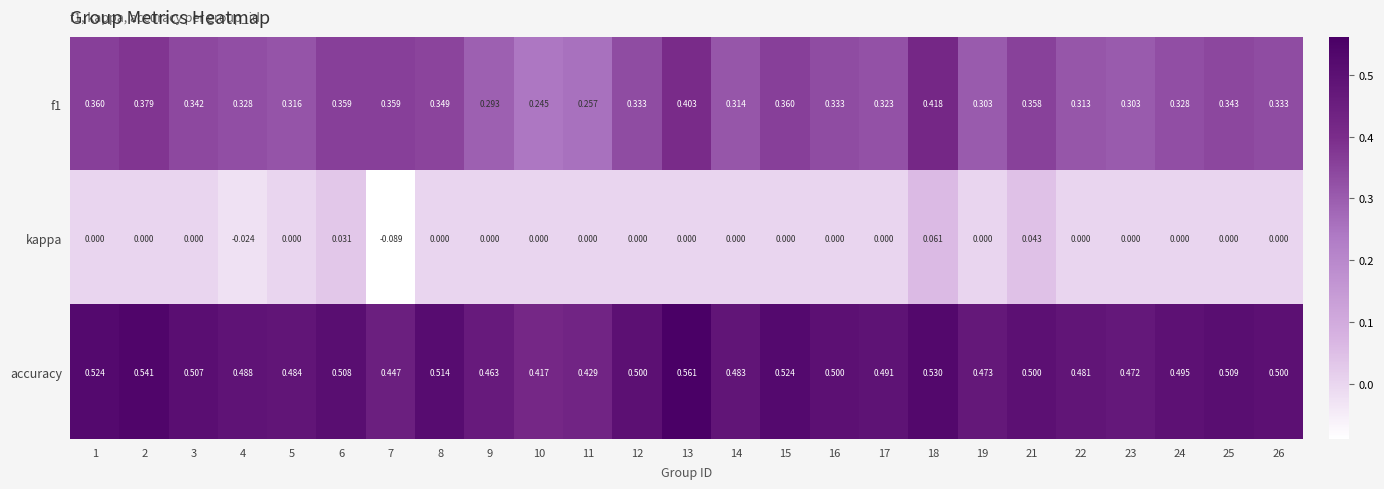

Which series has the largest total across all categories?

accuracy